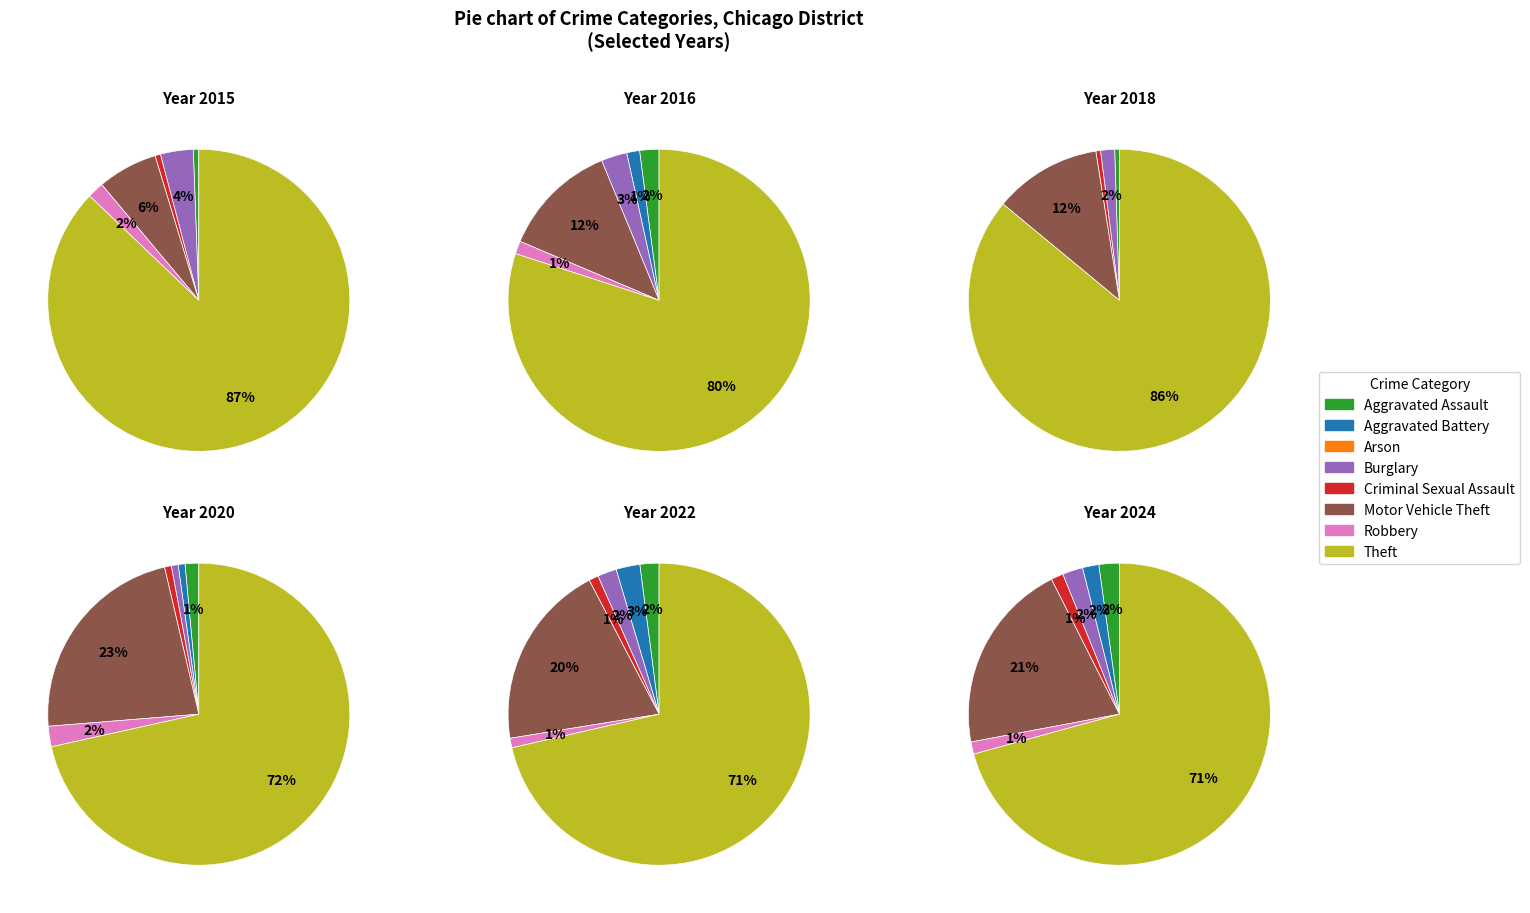

How many segments does this pie chart have?

8